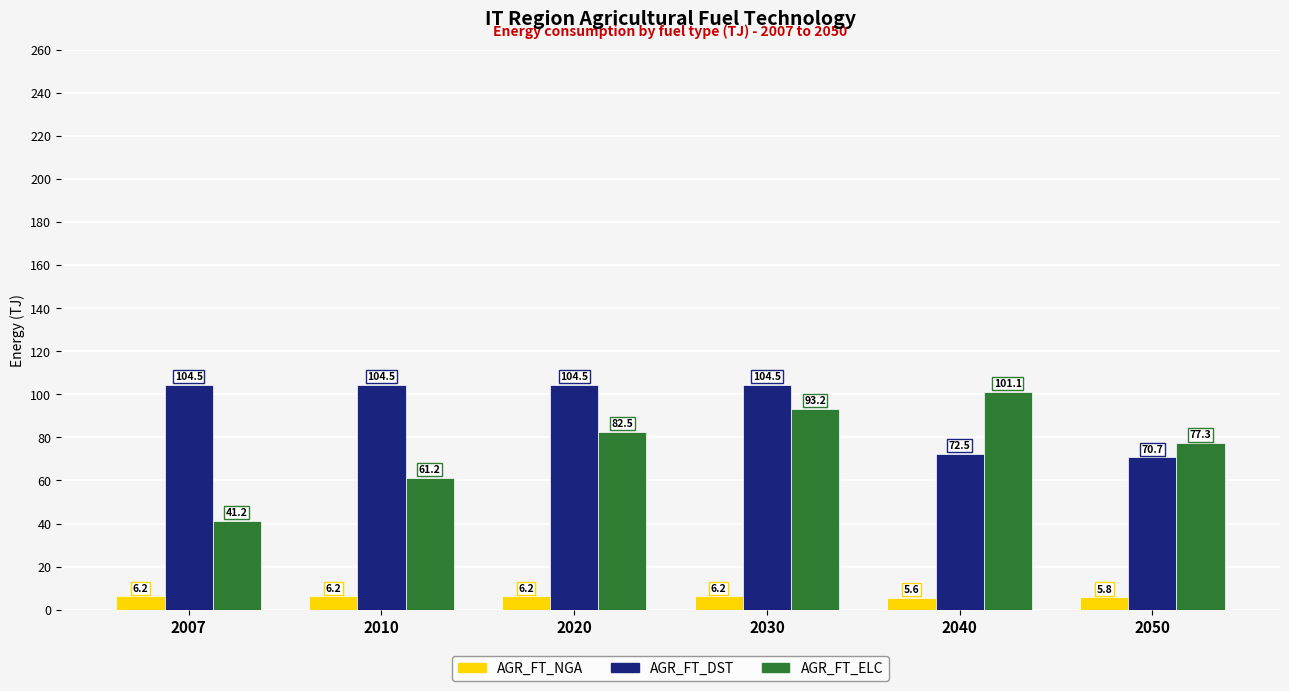

How many bars are there in total?

18